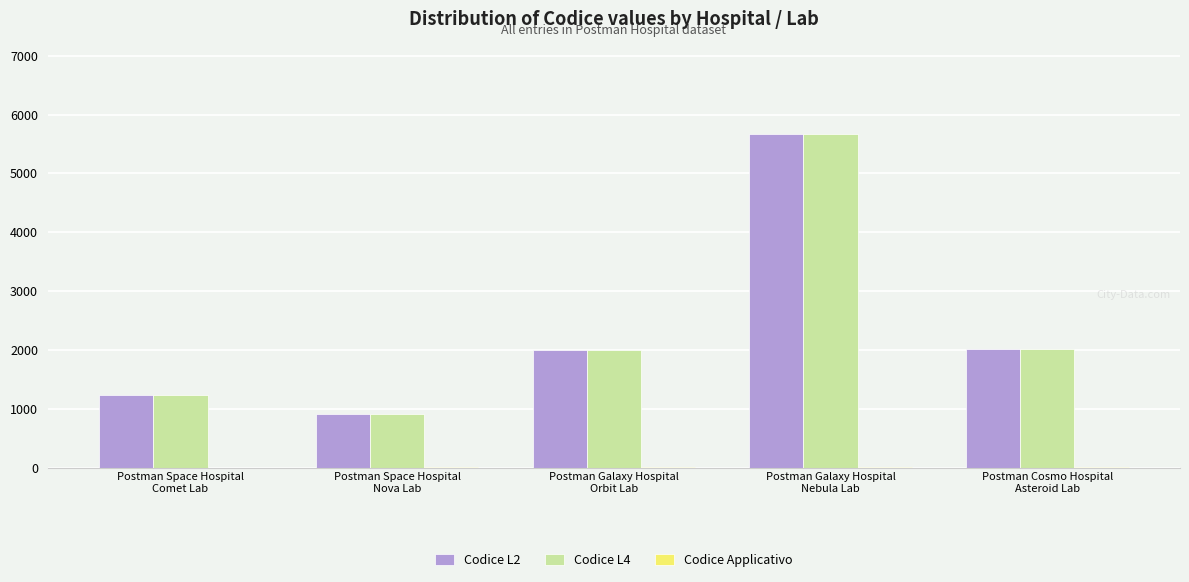

What is the maximum value shown in the chart?

5678